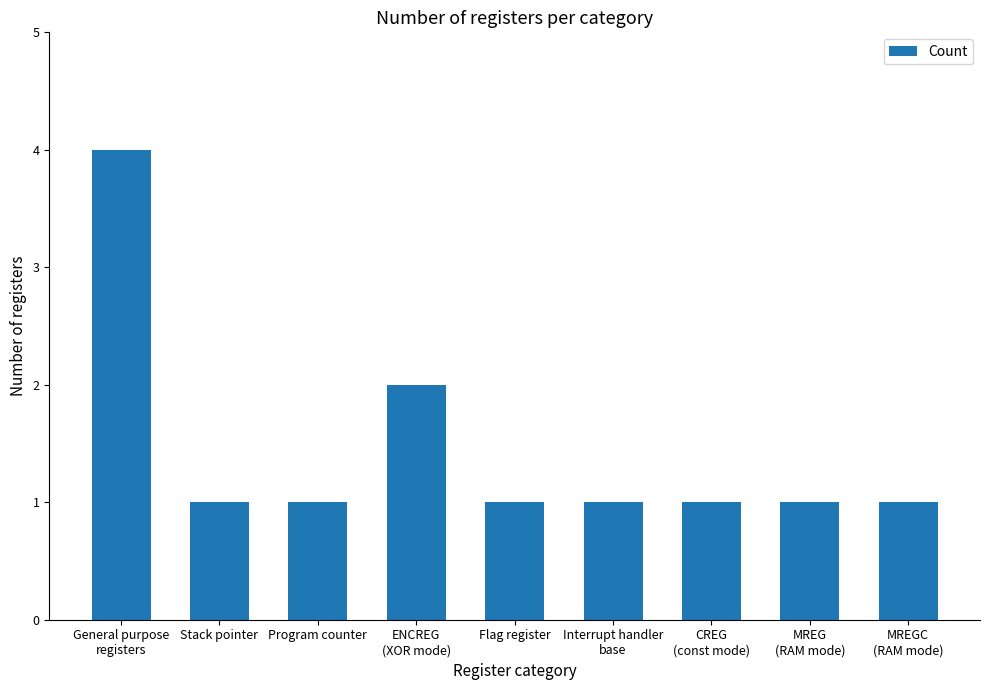

What is the value of the 2nd bar from the left?

1